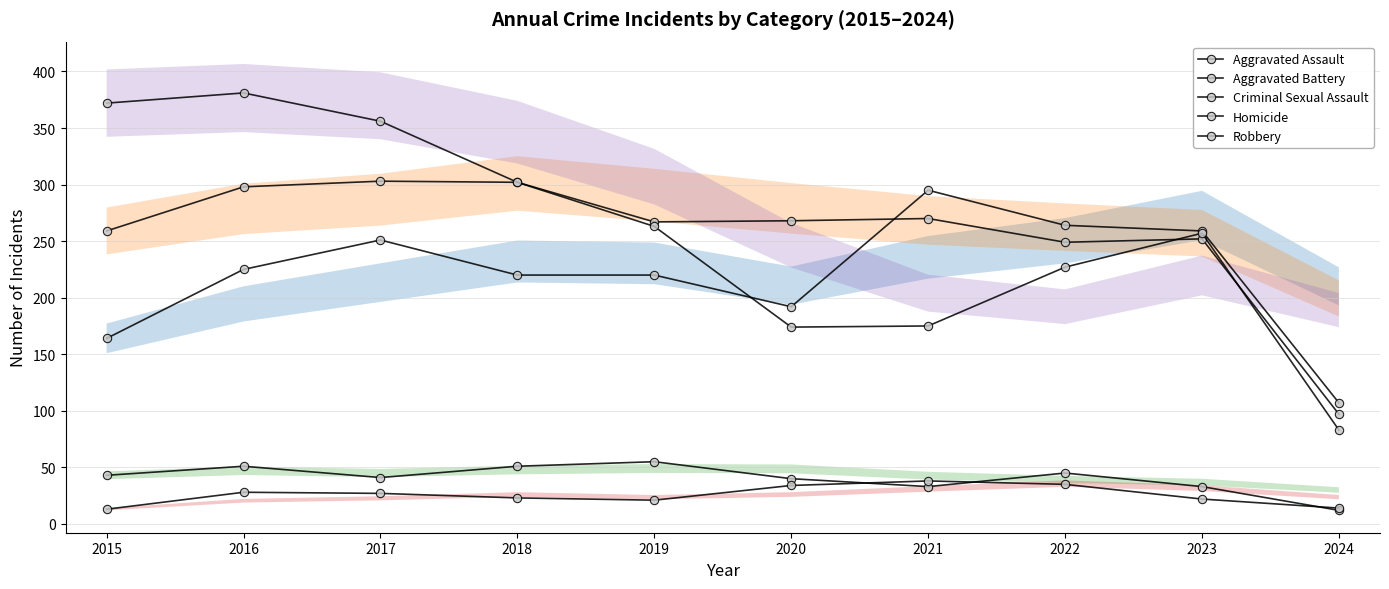

True or false: Criminal Sexual Assault and Robbery intersect in this chart.

False